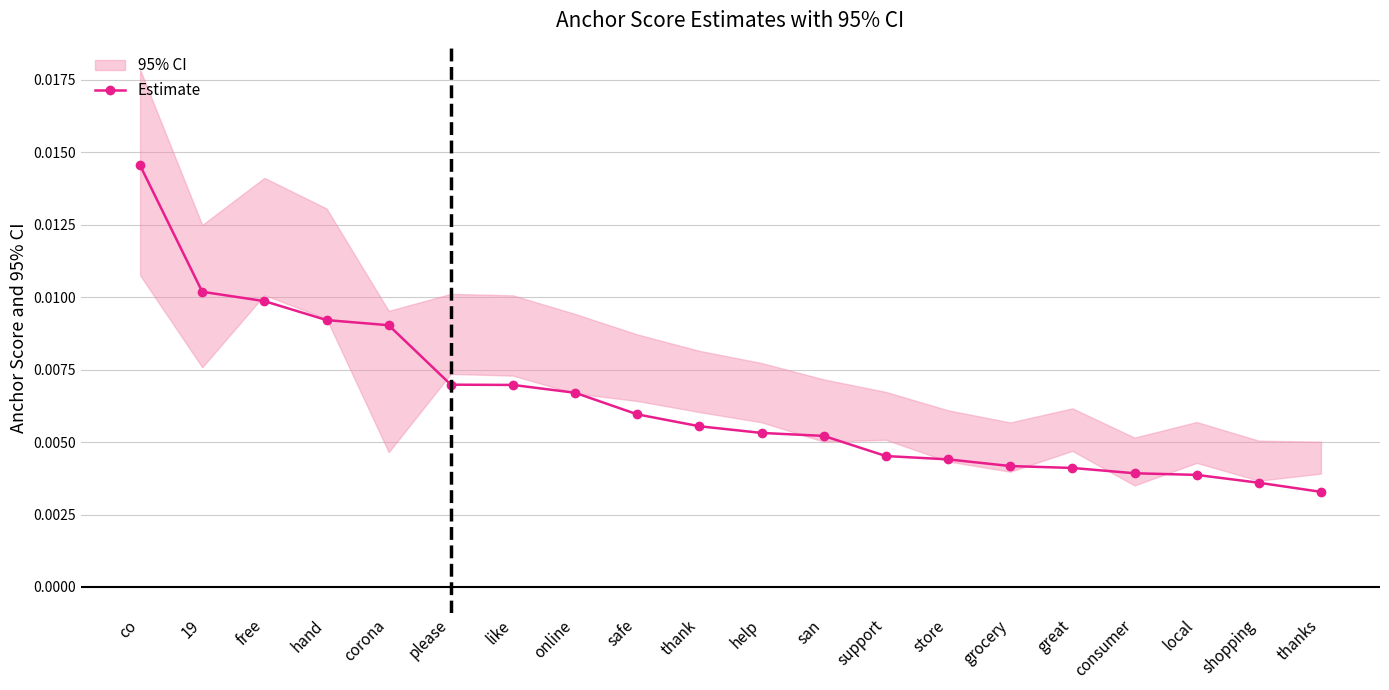

True or false: the data shows 0.0 at safe.

False